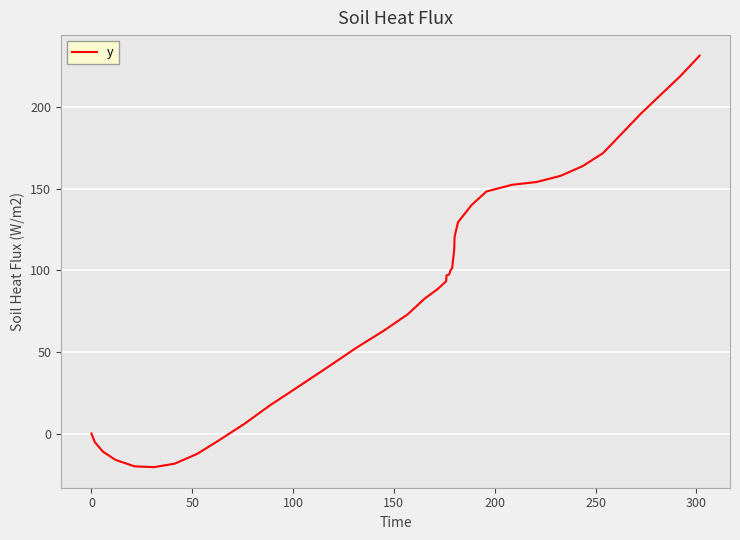

What is the difference between the maximum and minimum values?

252.1